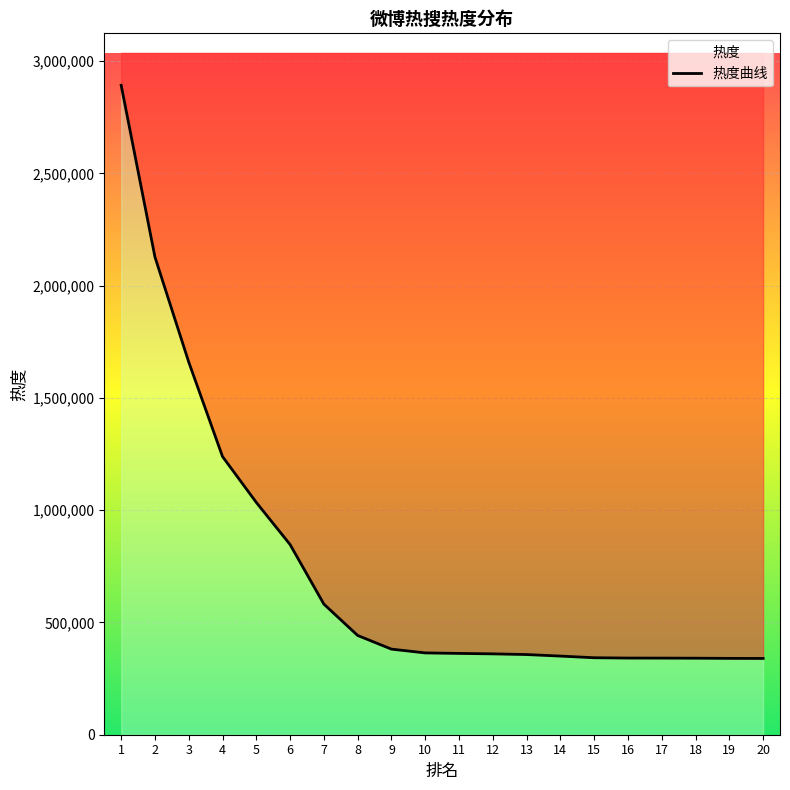

List the labels in order of value, smallest first.

20, 19, 18, 17, 16, 15, 14, 13, 12, 11, 10, 9, 8, 7, 6, 5, 4, 3, 2, 1